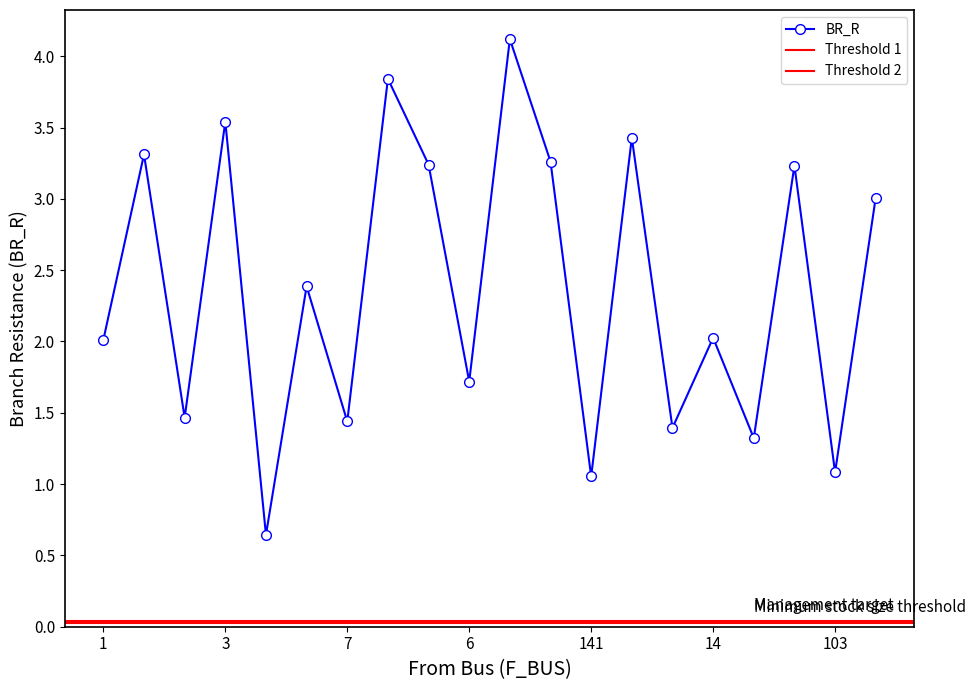

Which label corresponds to the largest value in the chart?

11